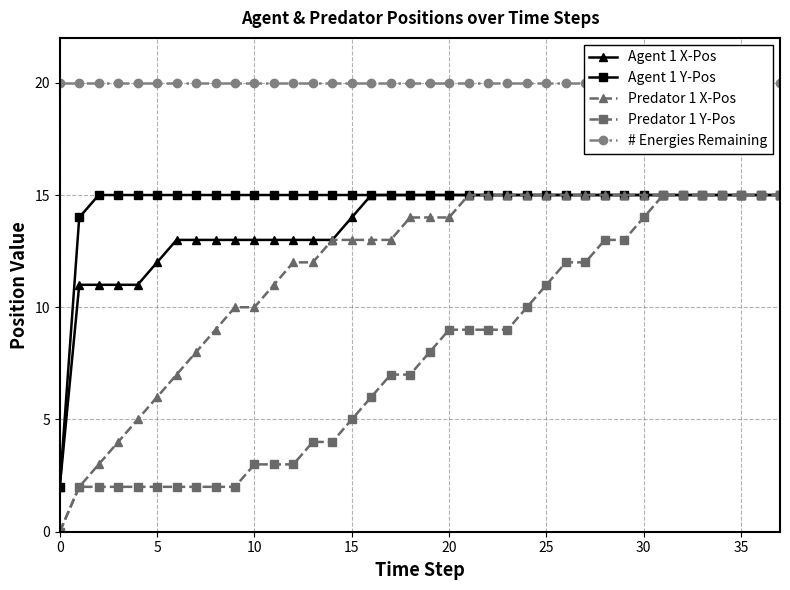

Between 21 and 27, which is larger?

21